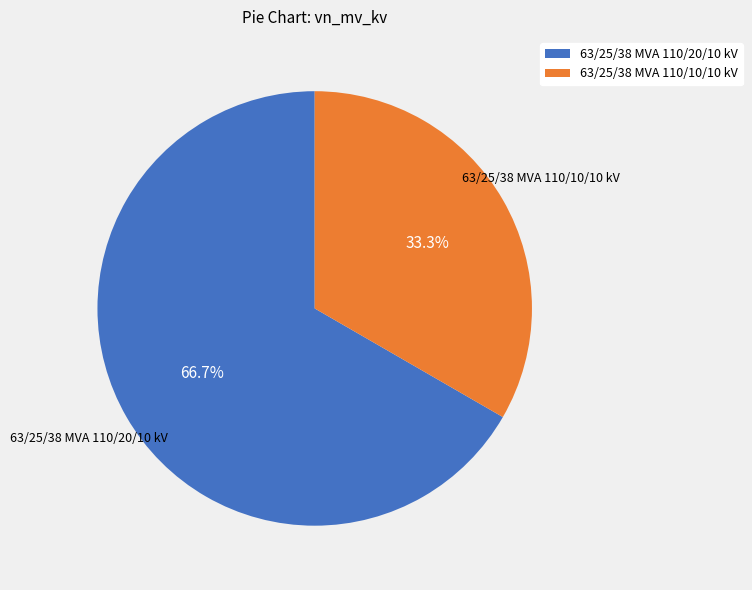

To the nearest percent, what portion does 63/25/38 MVA 110/20/10 kV represent?

67%